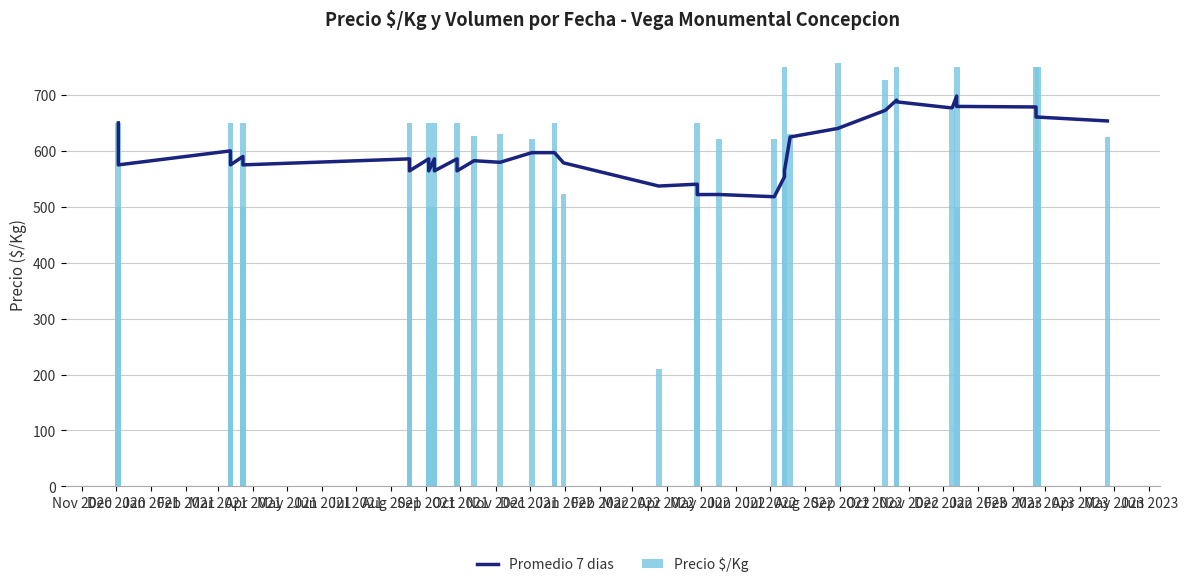

Which series has the largest range (max minus min)?

Precio $/Kg